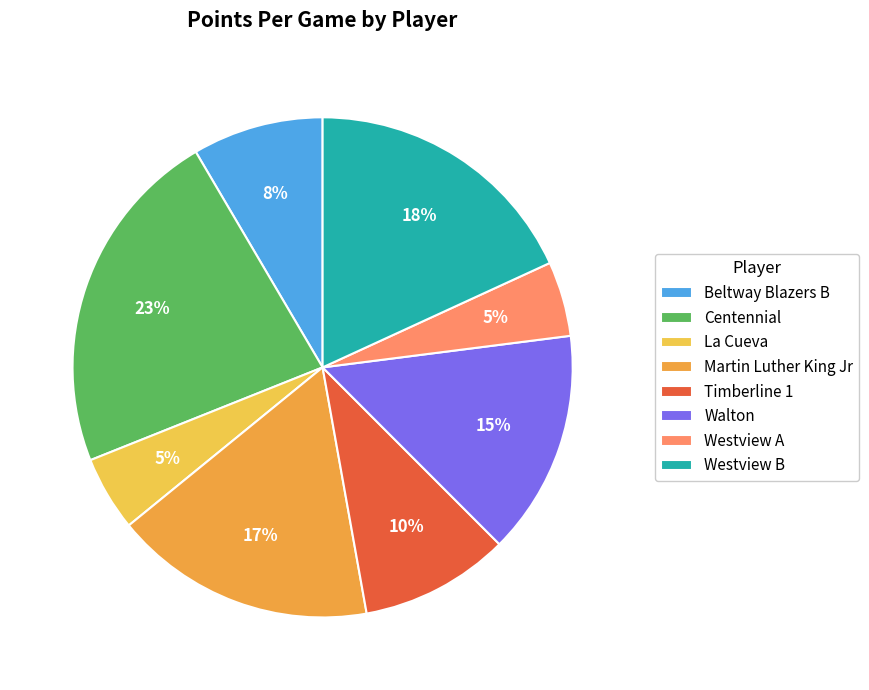

To the nearest percent, what portion does Westview A represent?

5%